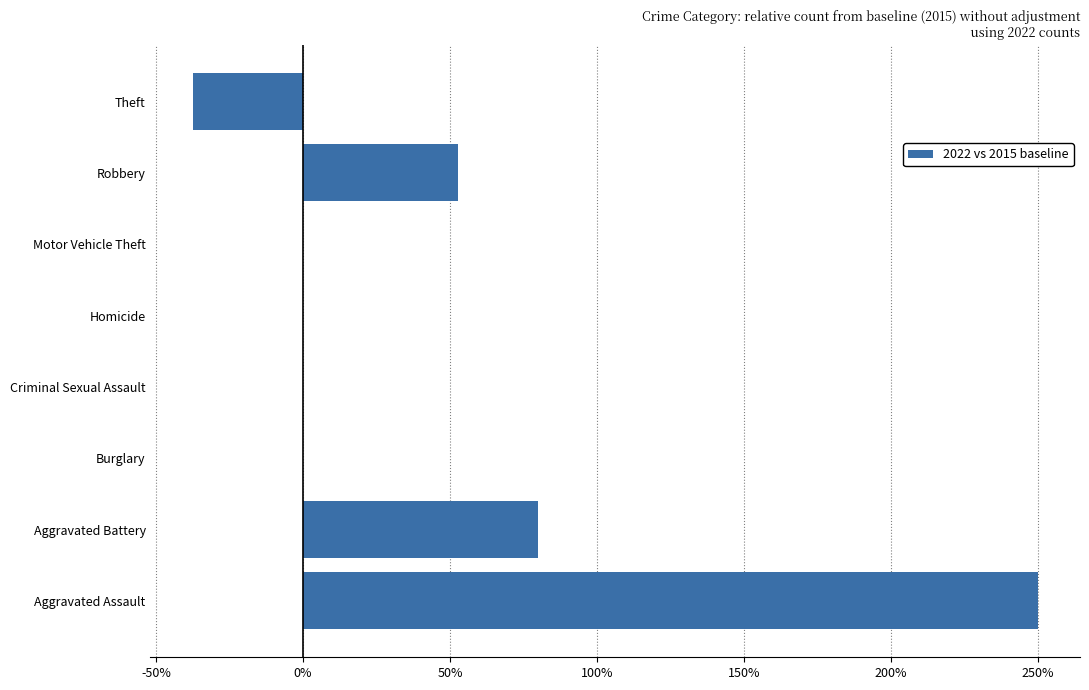

Reading bottom to top, list all the values displayed in this chart.

Aggravated Assault=250.0	Aggravated Battery=80.0	Burglary=0.0	Criminal Sexual Assault=0.0	Homicide=0.0	Motor Vehicle Theft=0.0	Robbery=52.6	Theft=-37.5